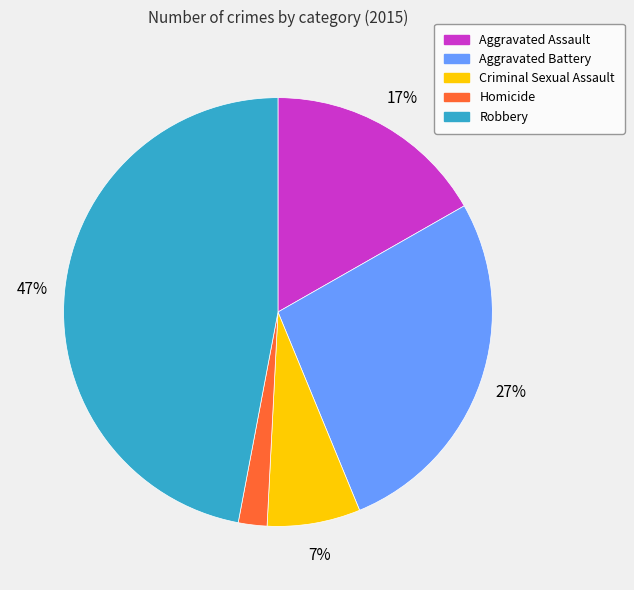

Approximately how many times larger is the value at Aggravated Assault compared to Criminal Sexual Assault?

2.4